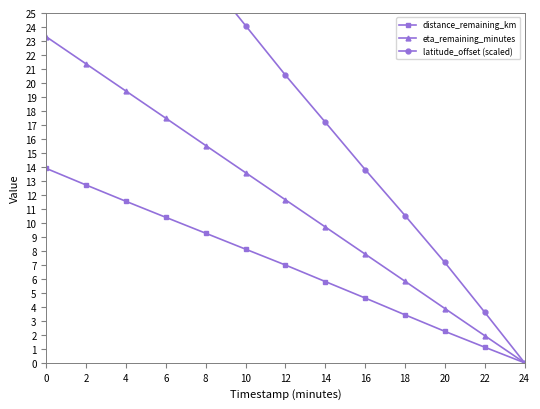

Is this an area chart (filled region under the line)?

No